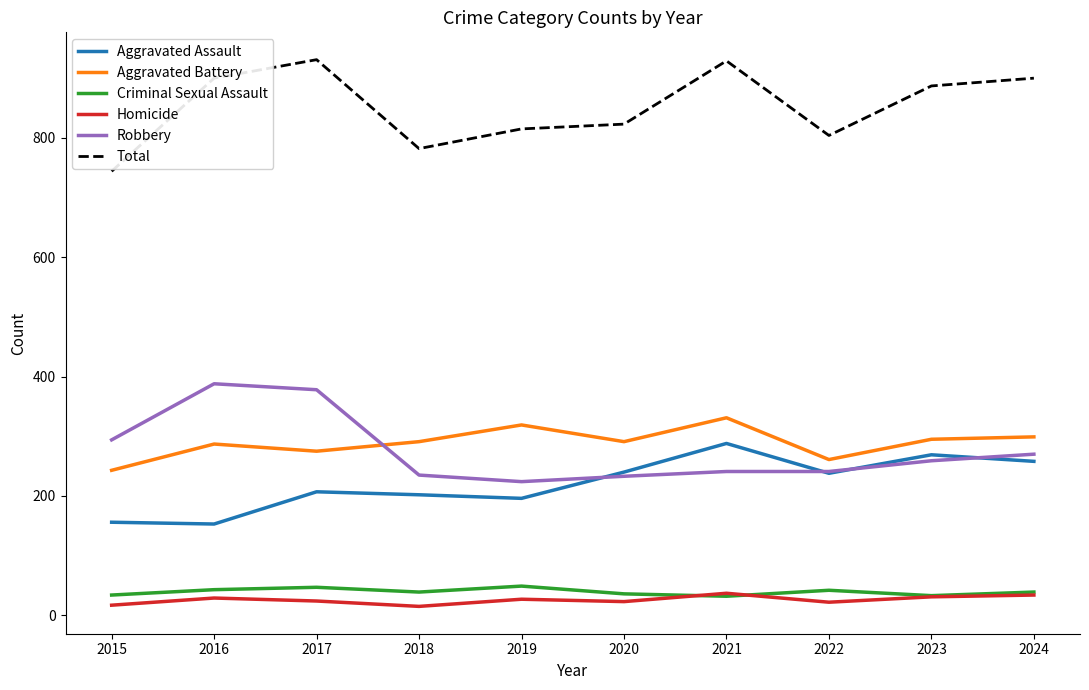

True or false: Criminal Sexual Assault and Aggravated Assault cross at least once.

False